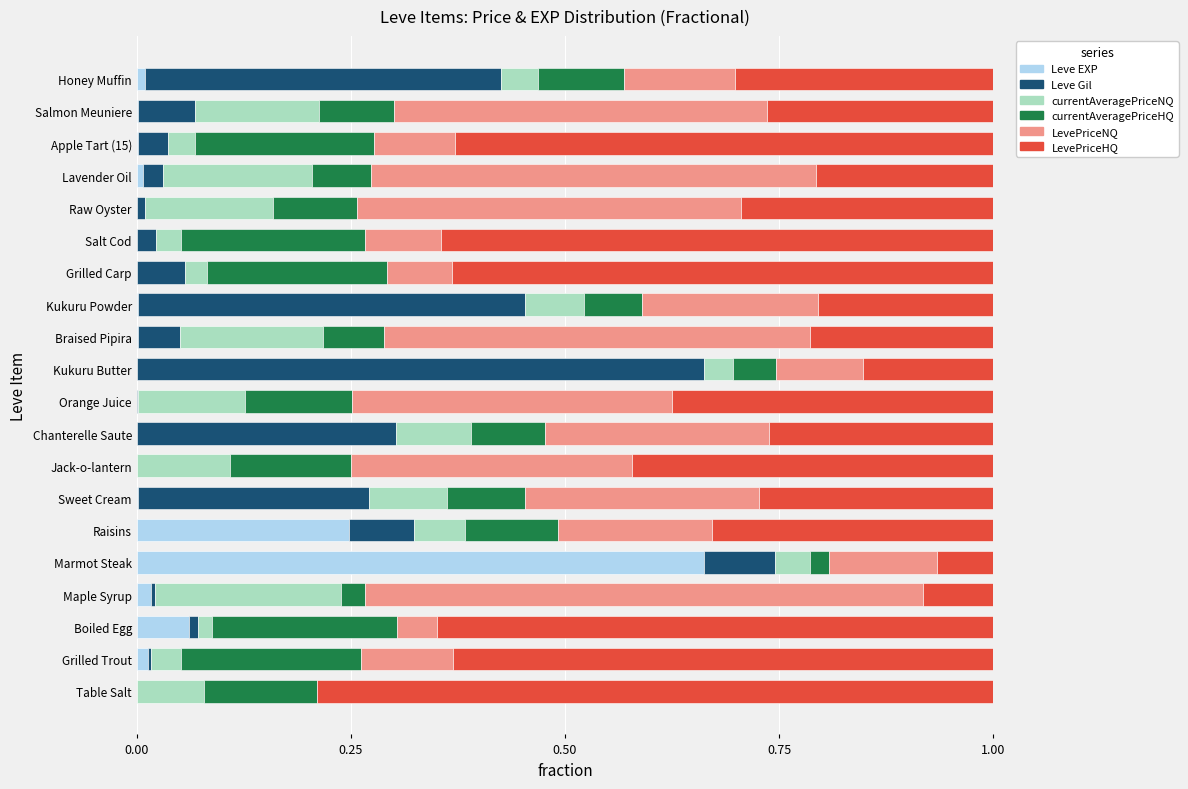

What is the sum of all Leve EXP values?

1.0